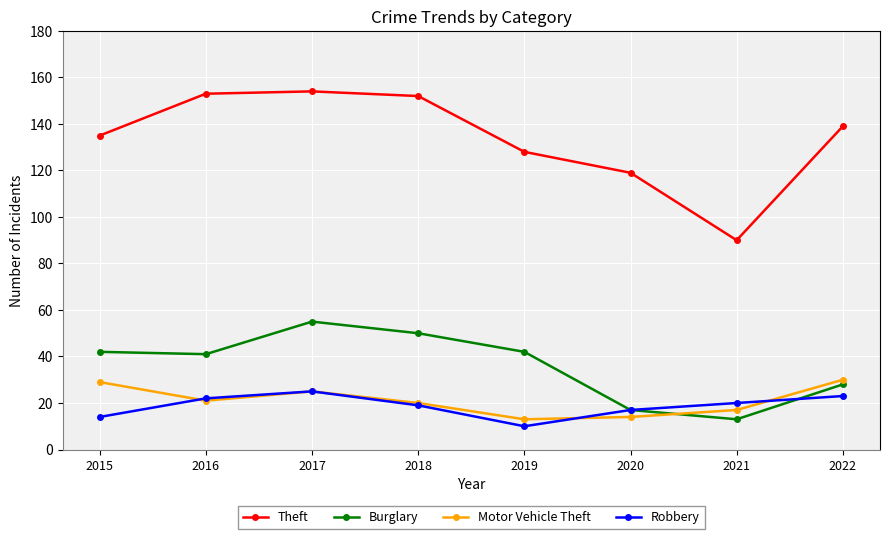

Between 2016 and 2017, which series saw the biggest shift?

Burglary